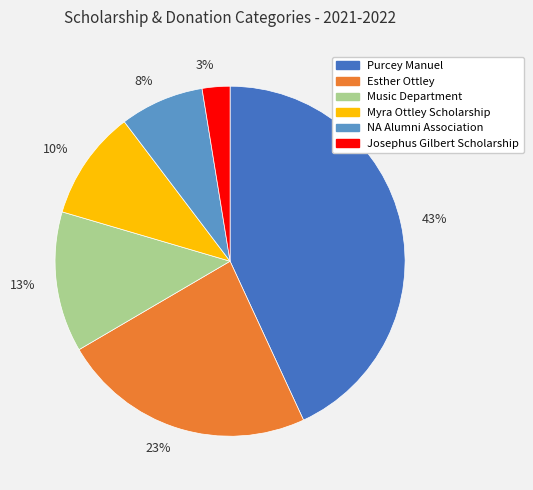

True or false: 8% accounts for 15% of the total.

False